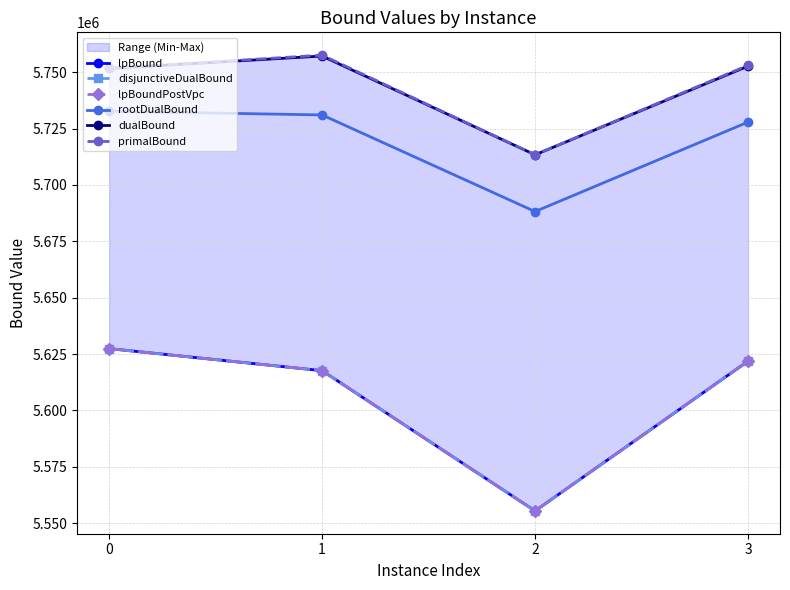

Reading left to right, list all the values displayed in this chart.

lpBound: 5627412.3	5617626.9	5555420.0	5621867.3
disjunctiveDualBound: 5627412.3	5617626.9	5555420.0	5621867.3
lpBoundPostVpc: 5627412.3	5617626.9	5555420.0	5621867.3
rootDualBound: 5732695.5	5731055.3	5688199.5	5727891.9
dualBound: 5751714.8	5757176.4	5713378.6	5752714.4
primalBound: 5751714.3	5757584.8	5713377.4	5753075.8